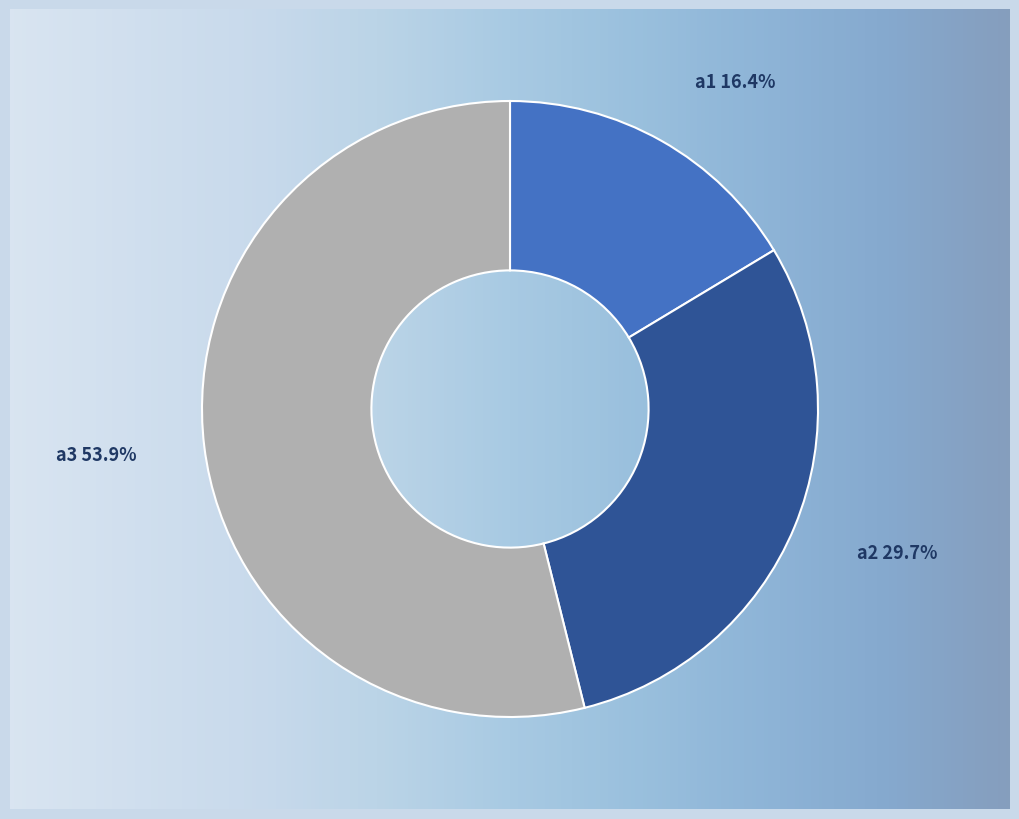

True or false: a1 accounts for 30% of the total.

False